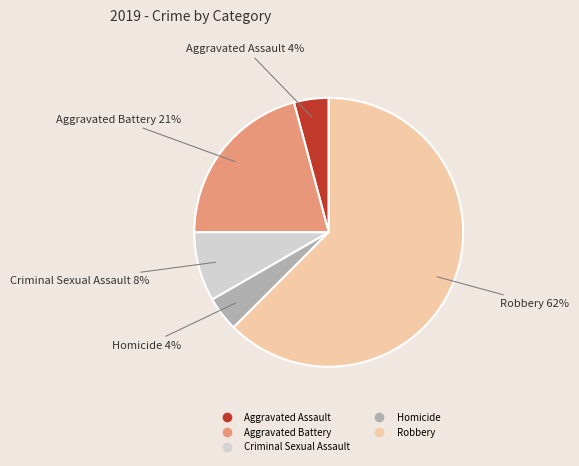

To the nearest percent, what is the difference between the Homicide and Aggravated Battery slice percentages?

17%